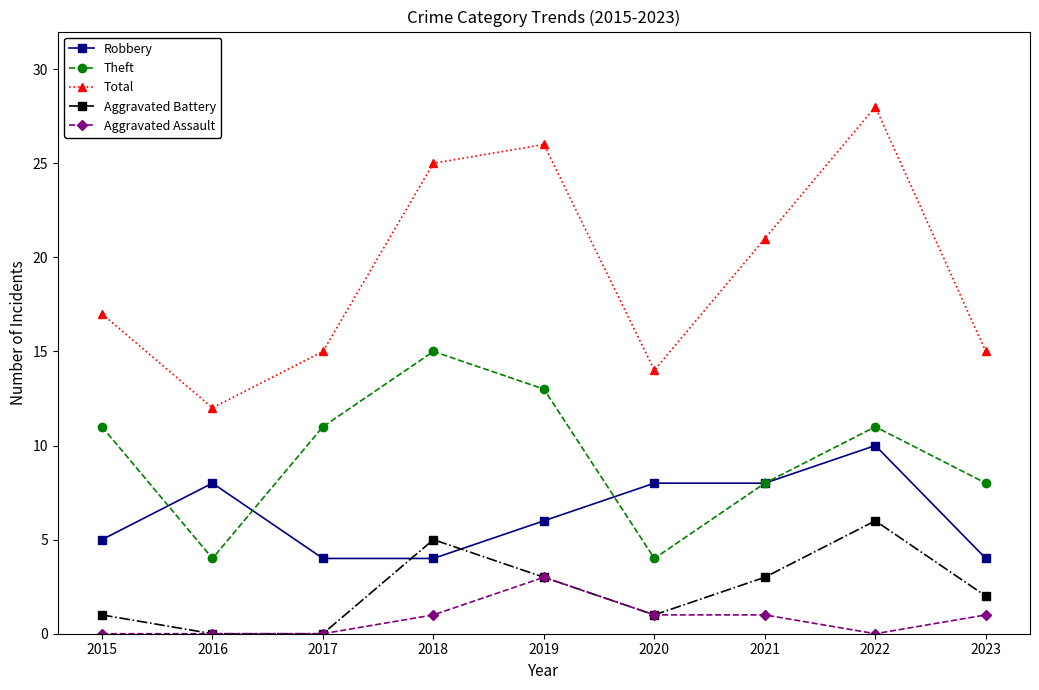

True or false: Robbery and Aggravated Assault intersect in this chart.

False